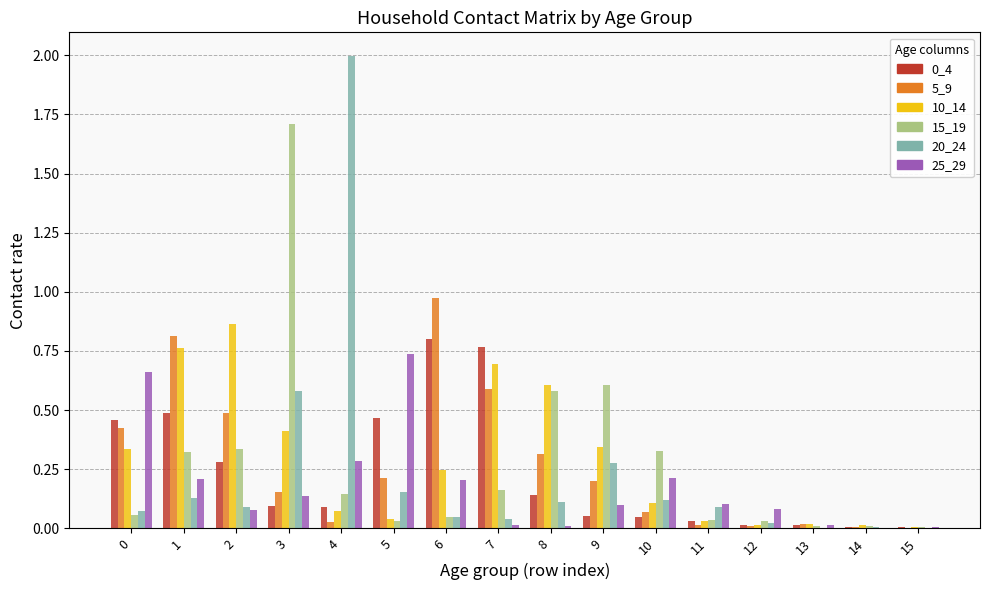

Which series has the largest range (max minus min)?

20_24